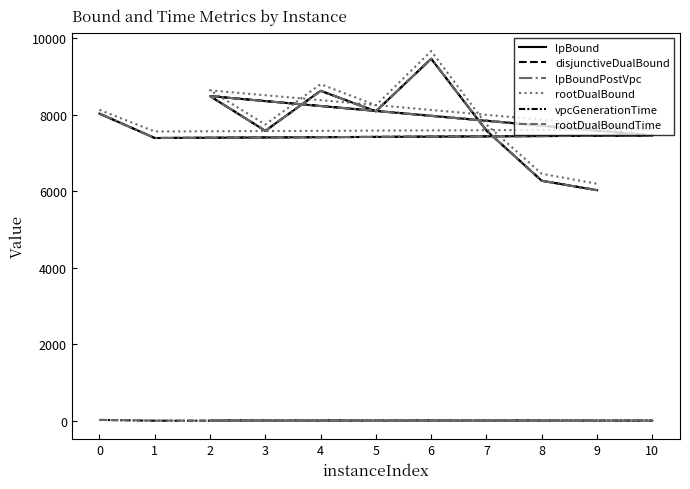

At which label does lpBound reach its minimum?

9